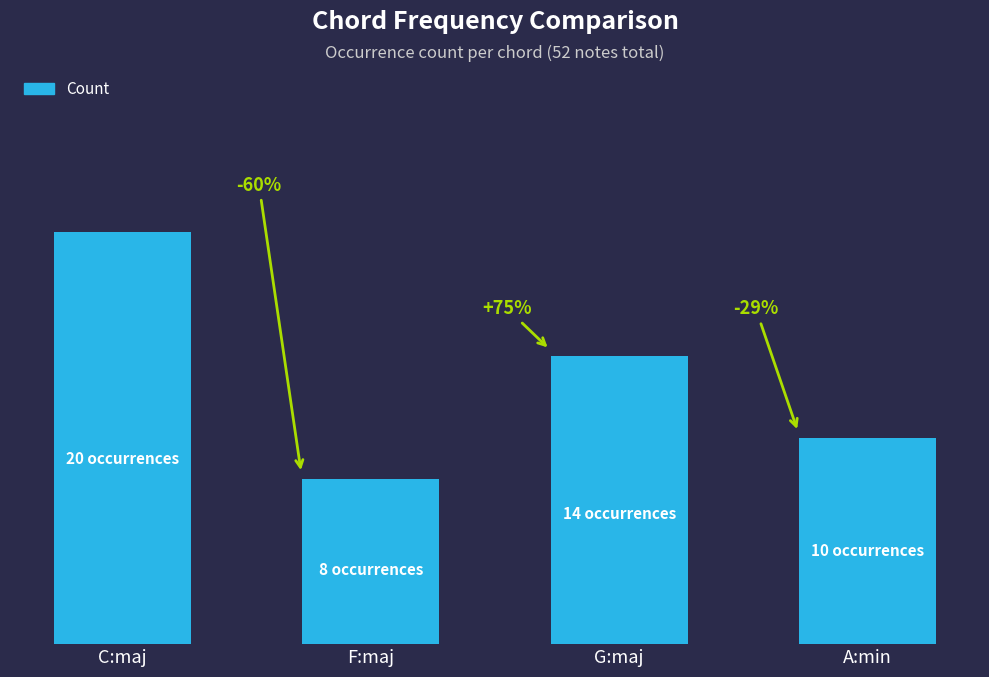

Is it true that the value at A:min is 10?

True